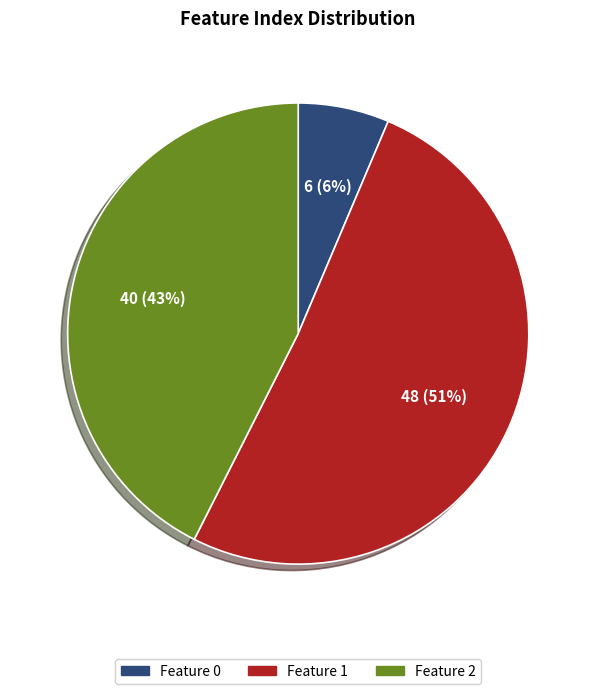

The Feature 1 slice represents 65% of the pie. True or false?

False